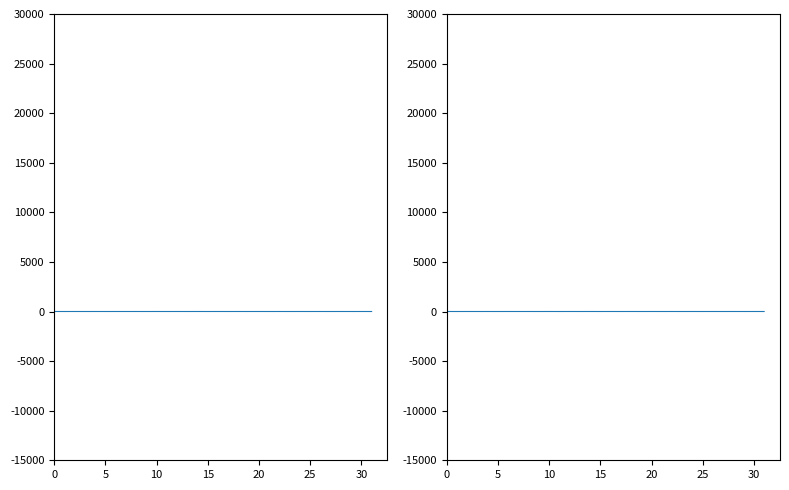

What is the smallest value displayed?

1.2